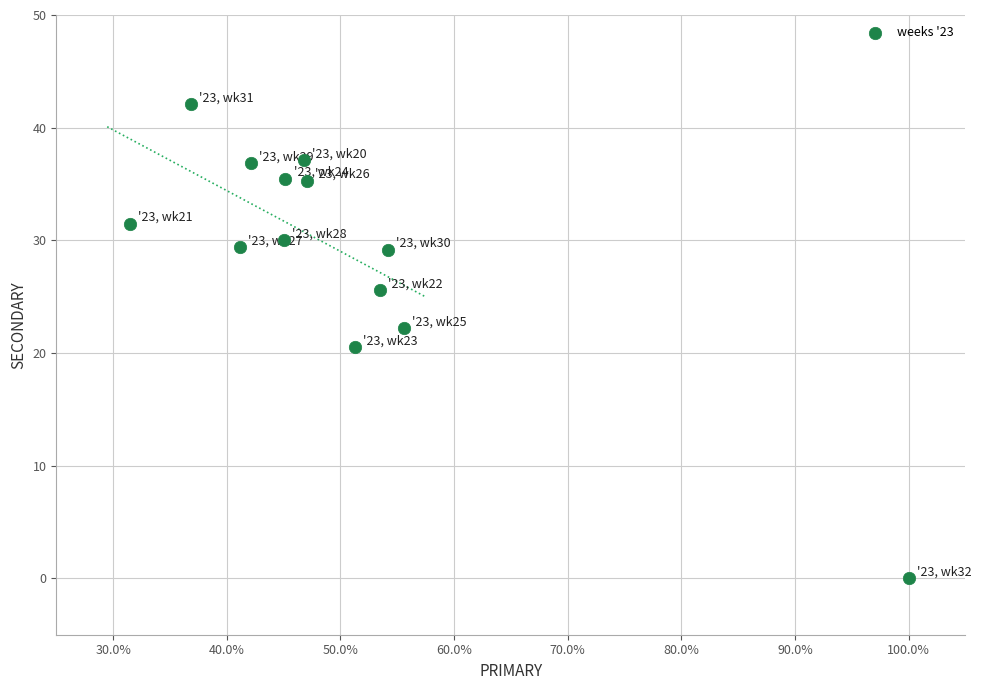

What is the range of Y values (max minus min)?

42.1